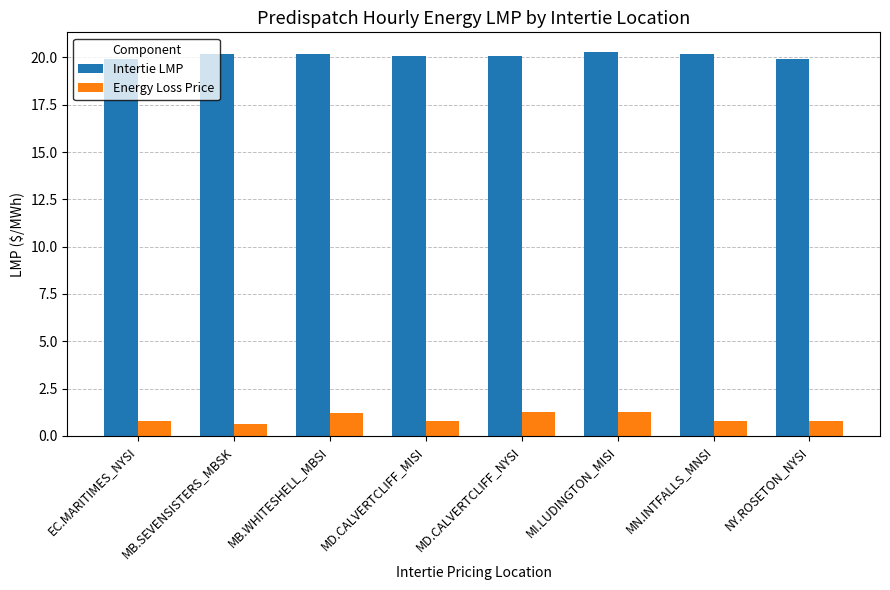

List the series in order of their peak value, highest first.

Intertie LMP, Energy Loss Price